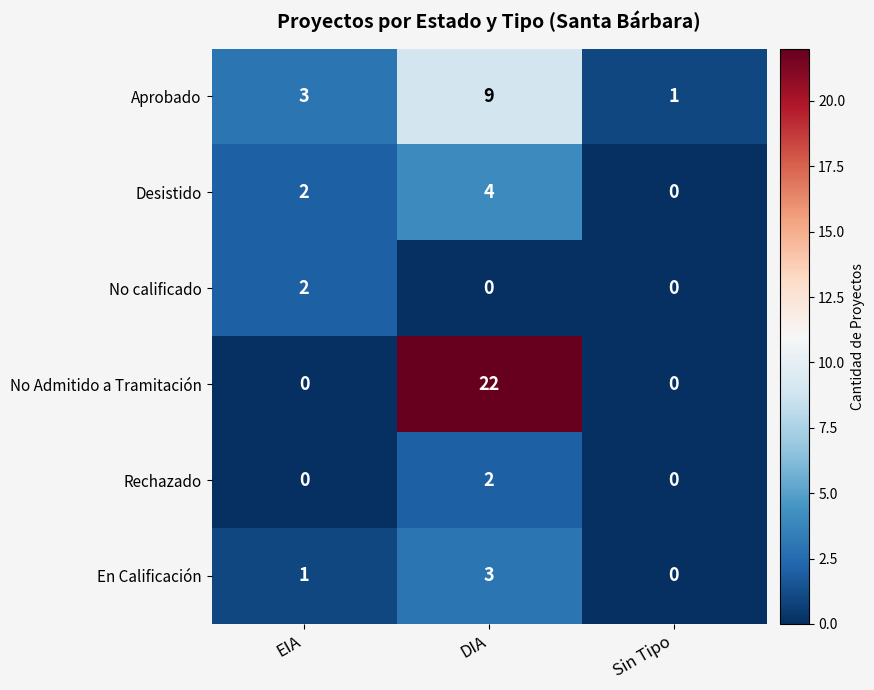

What is the highest value of the En Calificación series?

3